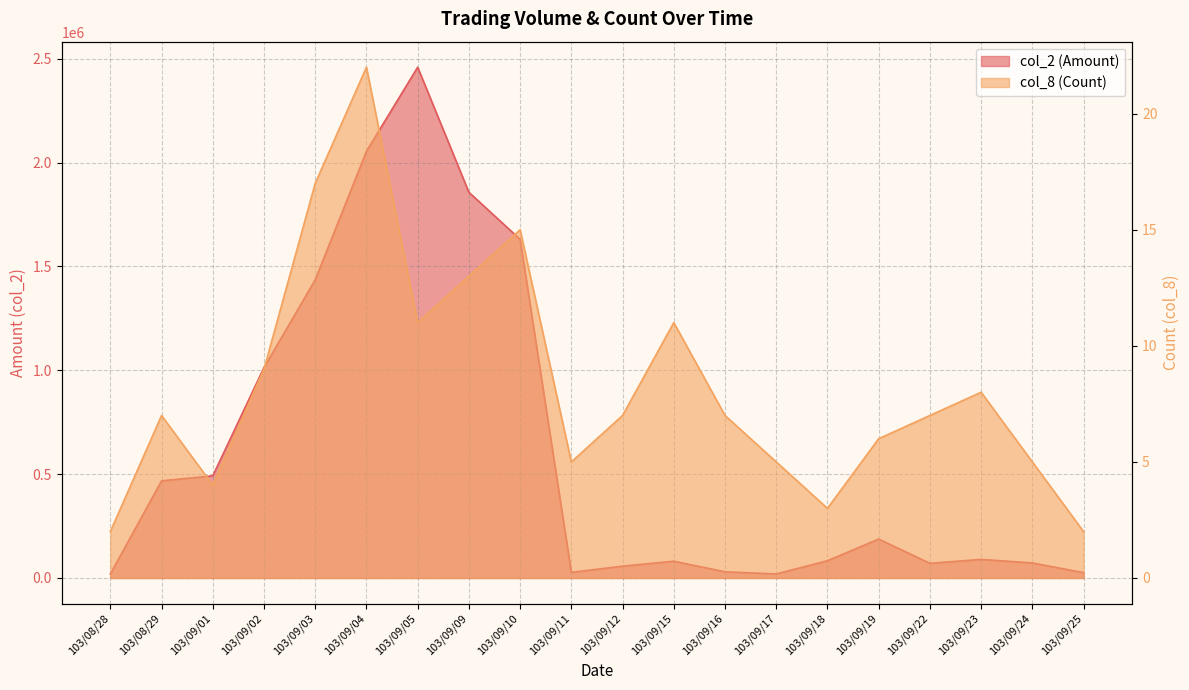

Which category has the lowest value across all series?

103/08/28